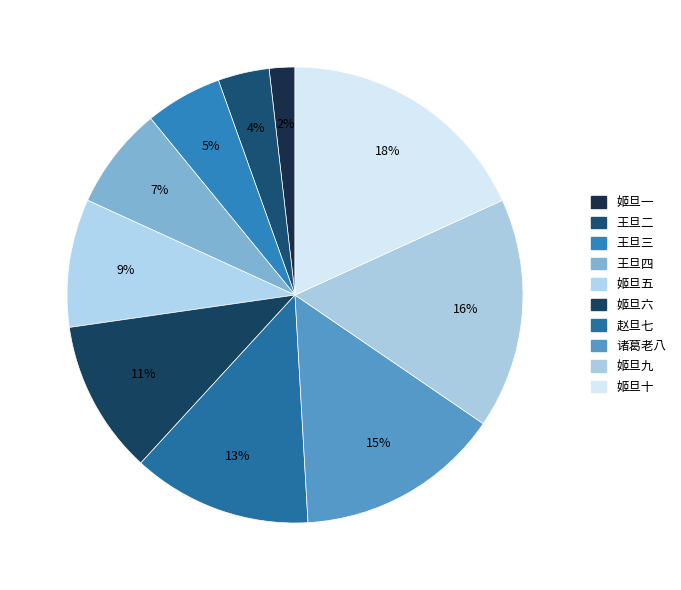

Which slice is the smallest?

姬旦一